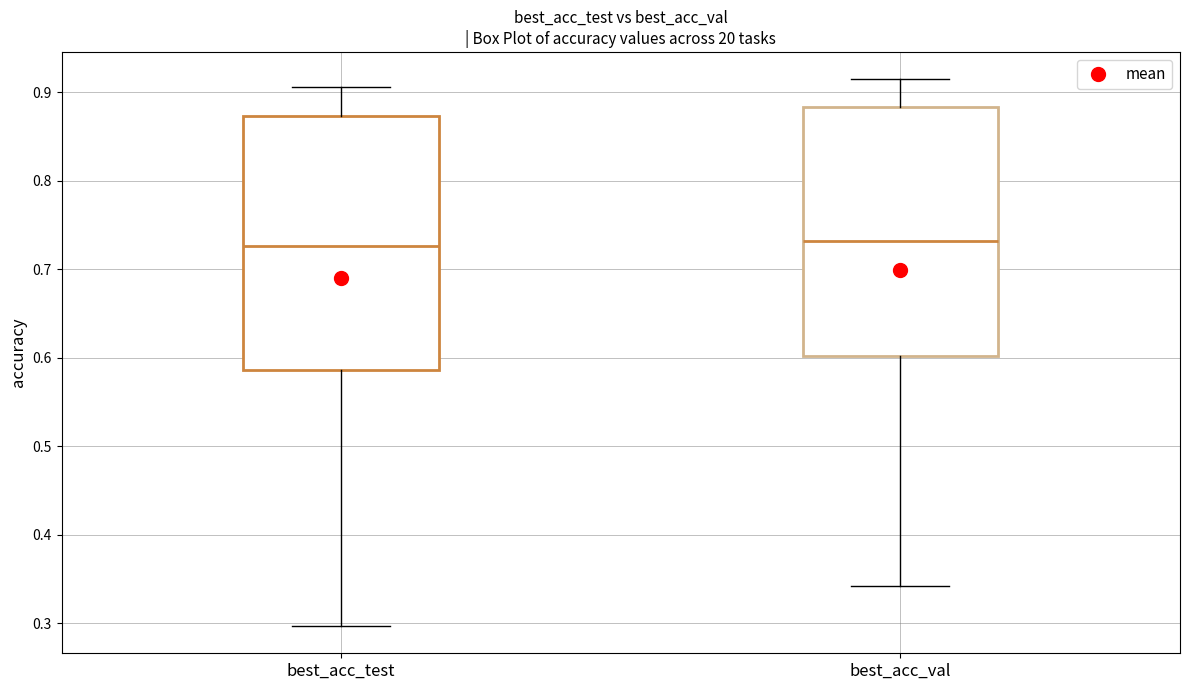

Reading left to right, read every box against the y-axis: the position of its median line, the range the box covers, and the ends of its whiskers. The values are not printed on the chart, so give them approximately, as read against the axis.

best_acc_test: median 0.73, box 0.59 to 0.87, whiskers 0.30 to 0.91
best_acc_val: median 0.73, box 0.60 to 0.88, whiskers 0.34 to 0.91